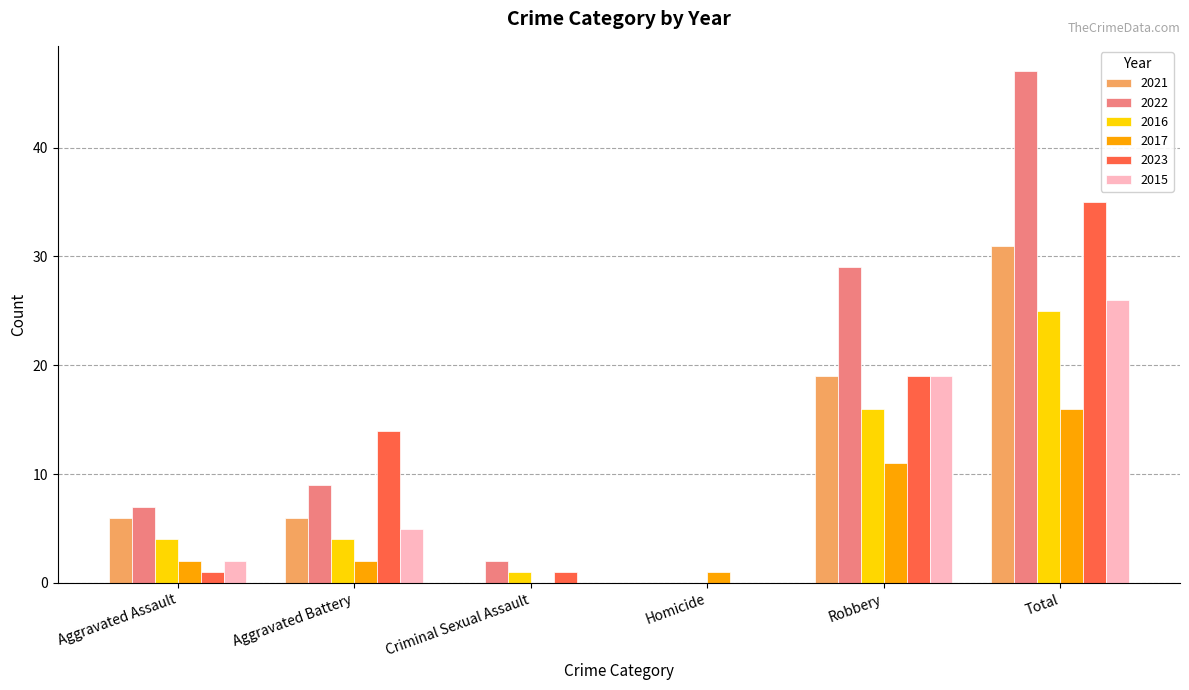

At which label does 2016 reach its peak?

Total